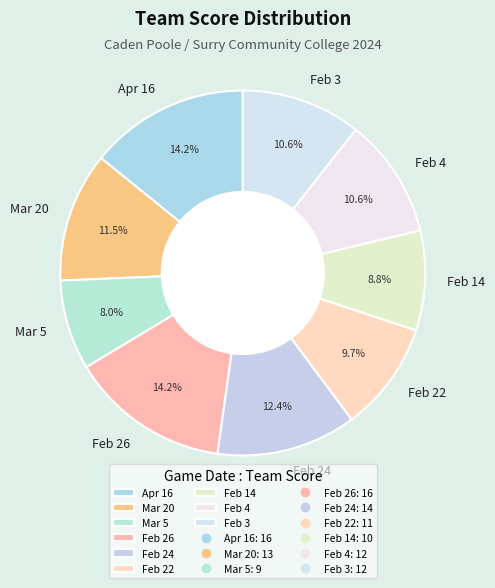

What percentage do Feb 3 and Mar 5 together represent?

18.6%